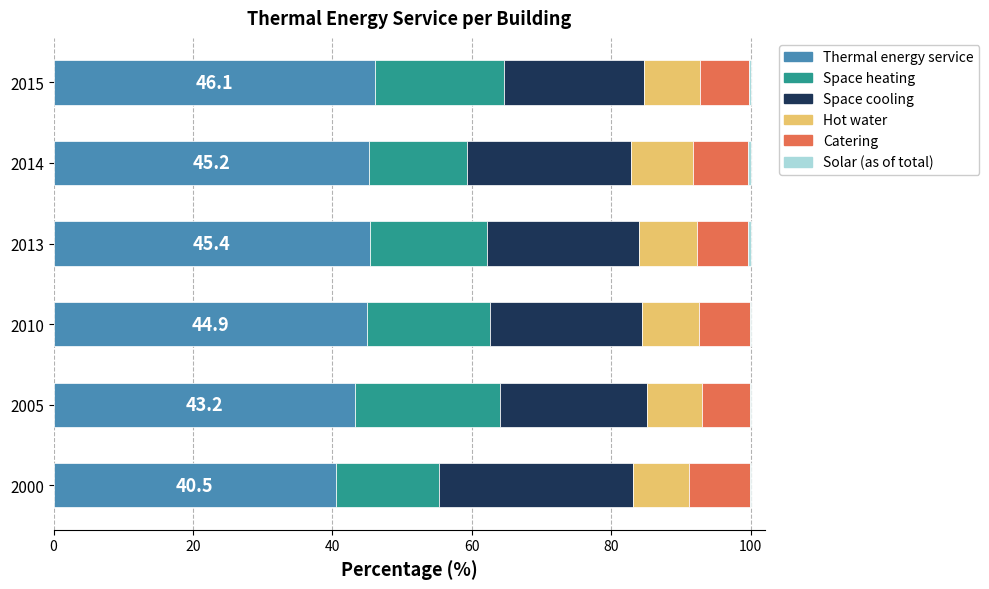

What is the highest value of the Thermal energy service series?

46.1